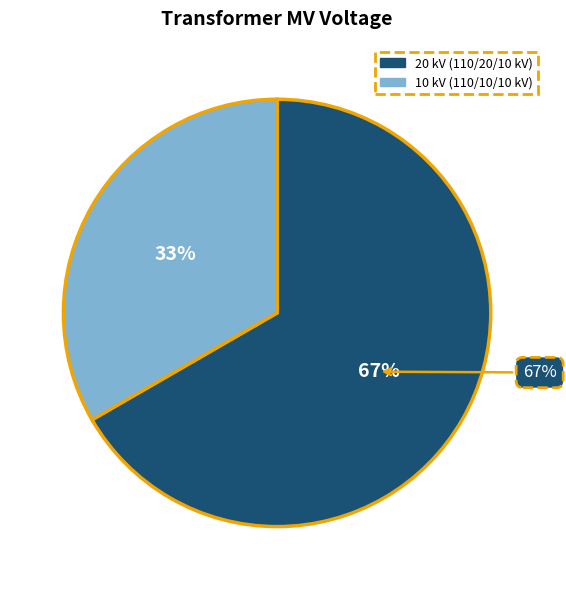

Count the number of slices in the pie.

2